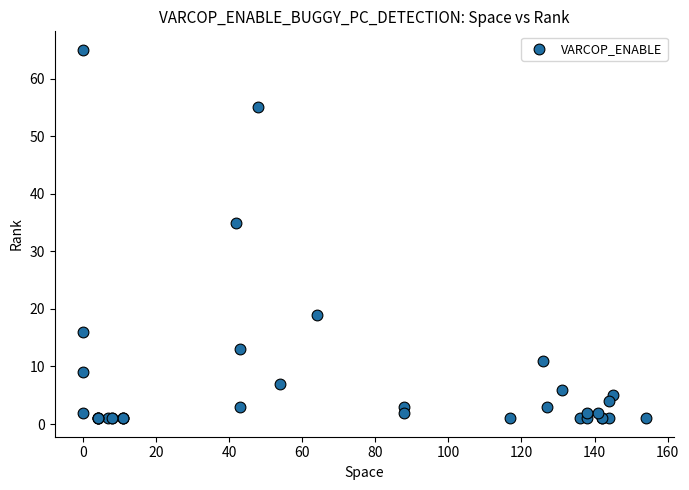

What Y value in the scatter plot is closest to 33?

35